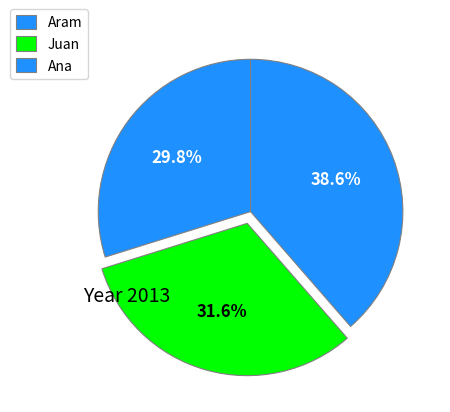

How many slices are in this pie chart?

3